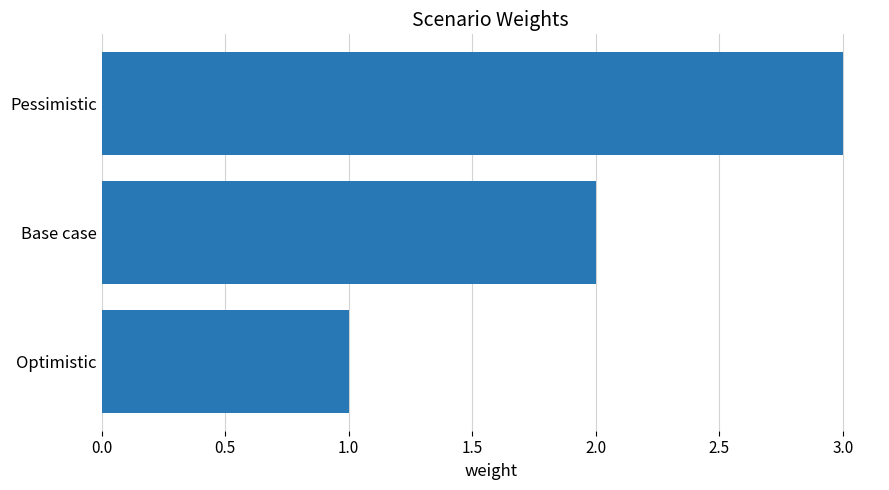

Where is the data nearest to the value 2?

Base case